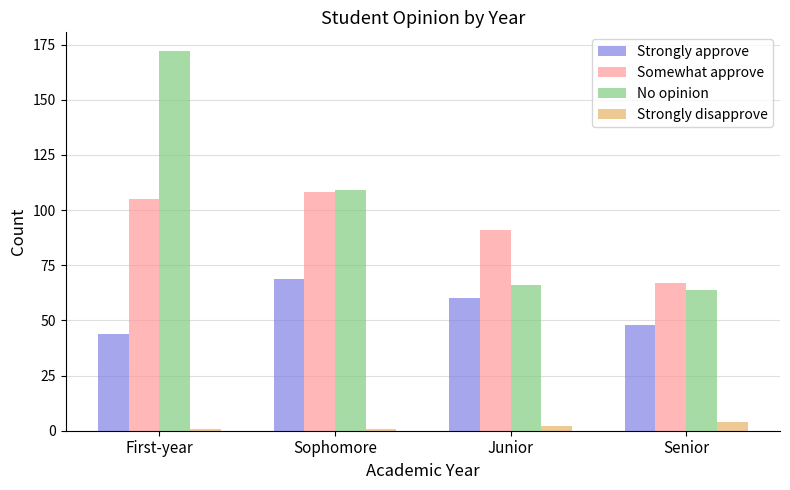

What are all the series names shown in the legend?

Strongly approve, Somewhat approve, No opinion, Strongly disapprove